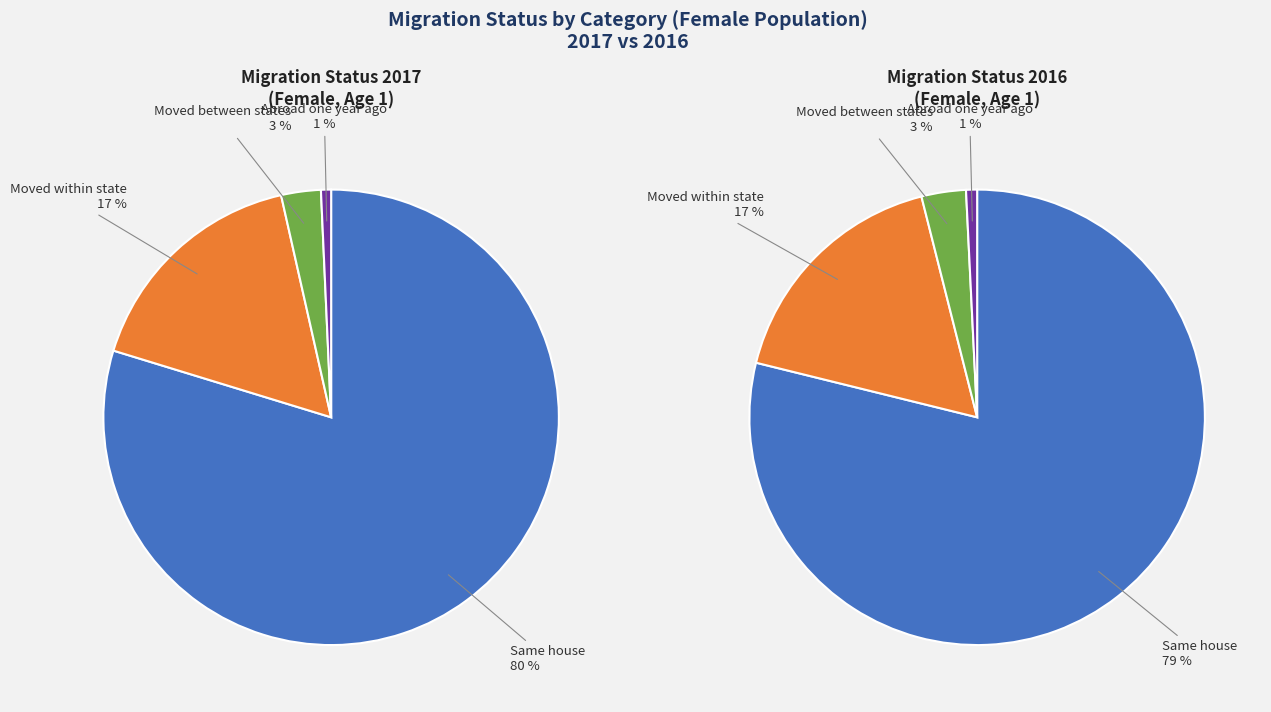

Which series has the largest range (max minus min)?

Same house